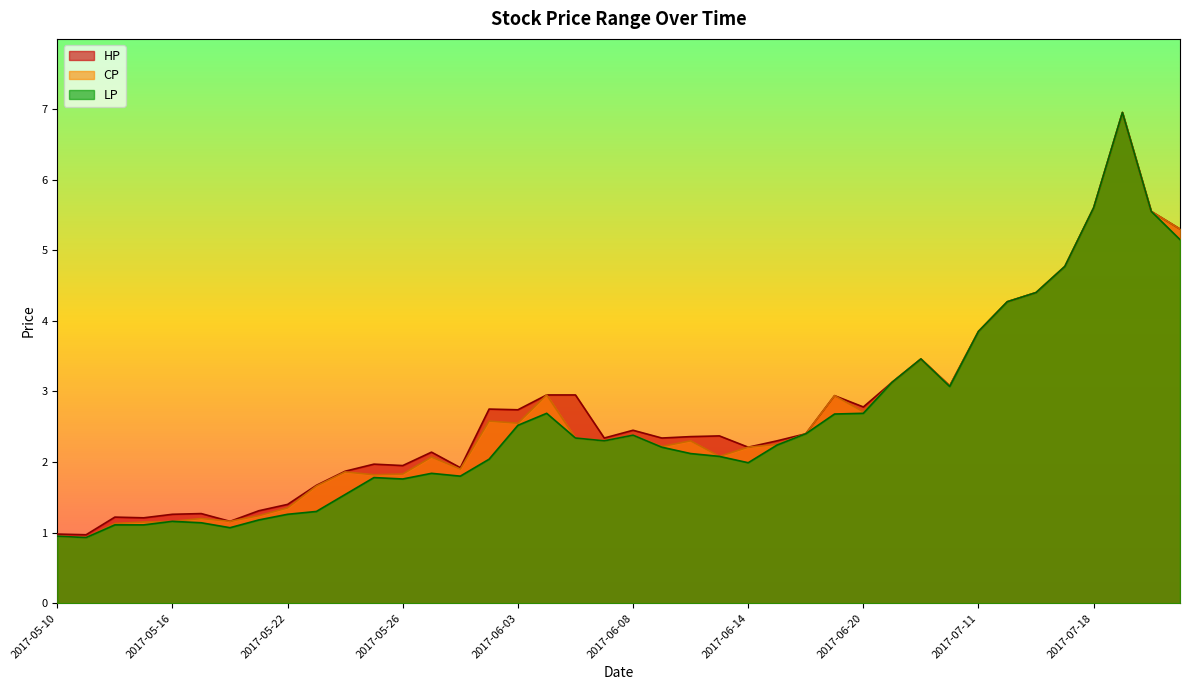

Is it true that LP equals 3.1 at 2017-06-02?

False